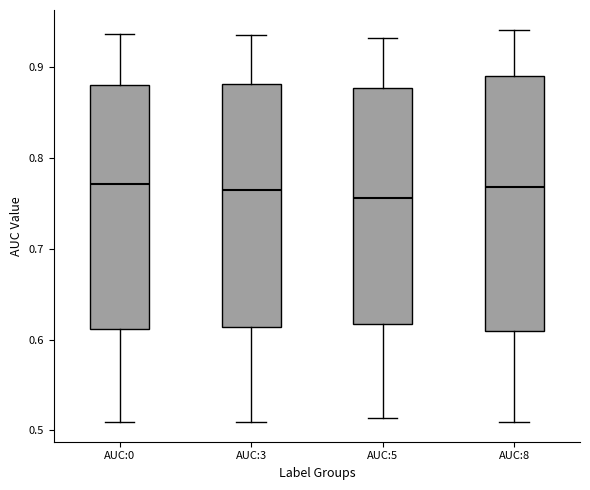

Reading left to right, read every box against the y-axis: the position of its median line, the range the box covers, and the ends of its whiskers. The values are not printed on the chart, so give them approximately, as read against the axis.

AUC:0: median 0.77, box 0.61 to 0.88, whiskers 0.51 to 0.94
AUC:3: median 0.77, box 0.61 to 0.88, whiskers 0.51 to 0.94
AUC:5: median 0.76, box 0.62 to 0.88, whiskers 0.51 to 0.93
AUC:8: median 0.77, box 0.61 to 0.89, whiskers 0.51 to 0.94